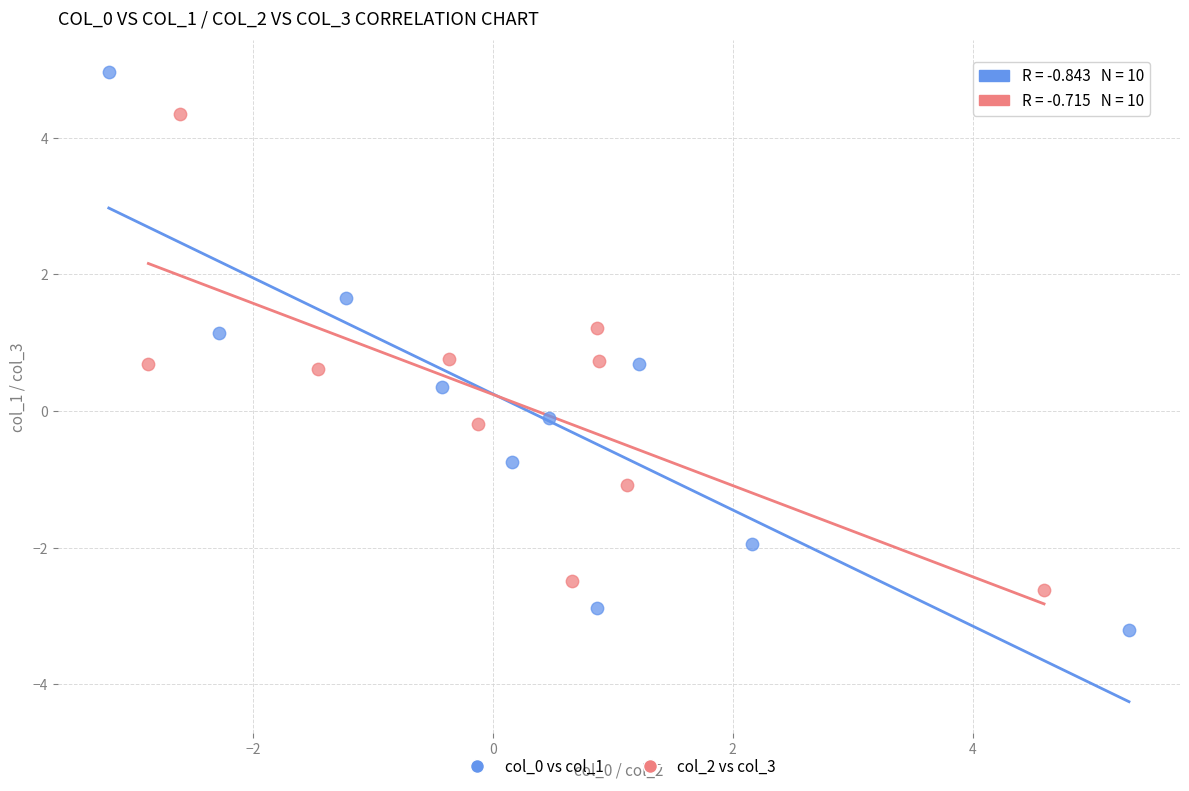

Which series reaches the minimum Y coordinate?

col_0 vs col_1